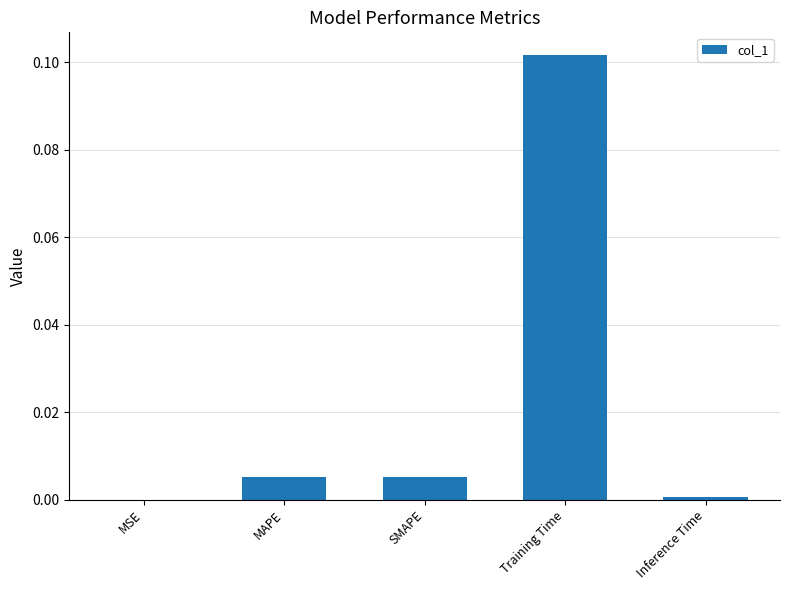

True or false: the data shows 0.0 at MAPE.

True